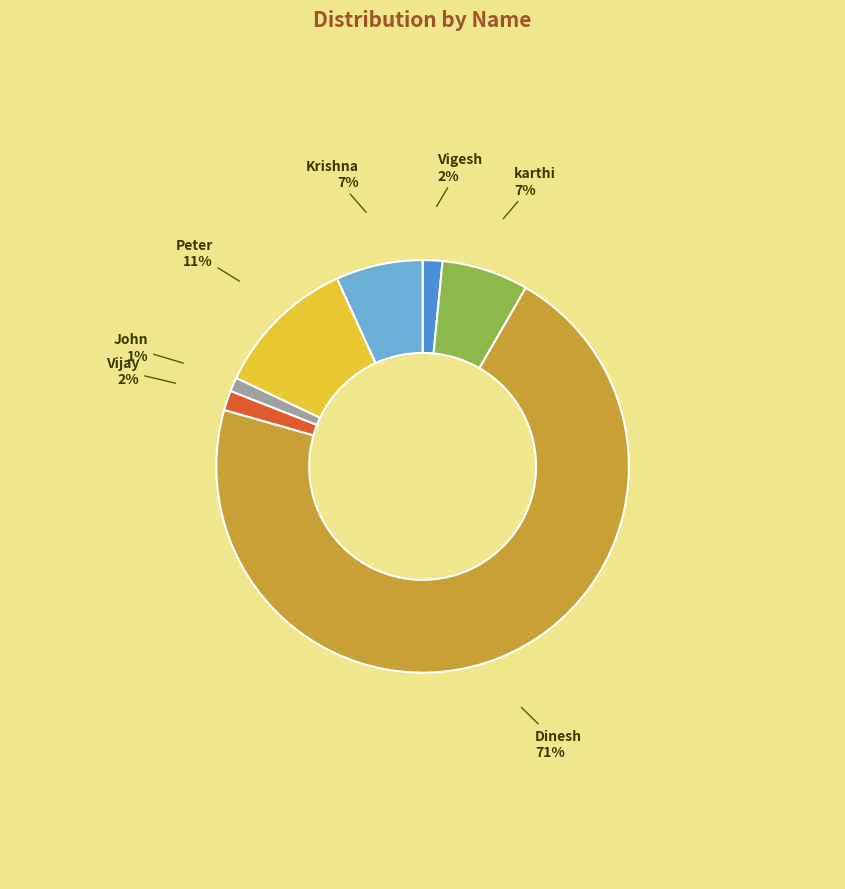

Does any single category account for the majority?

Yes